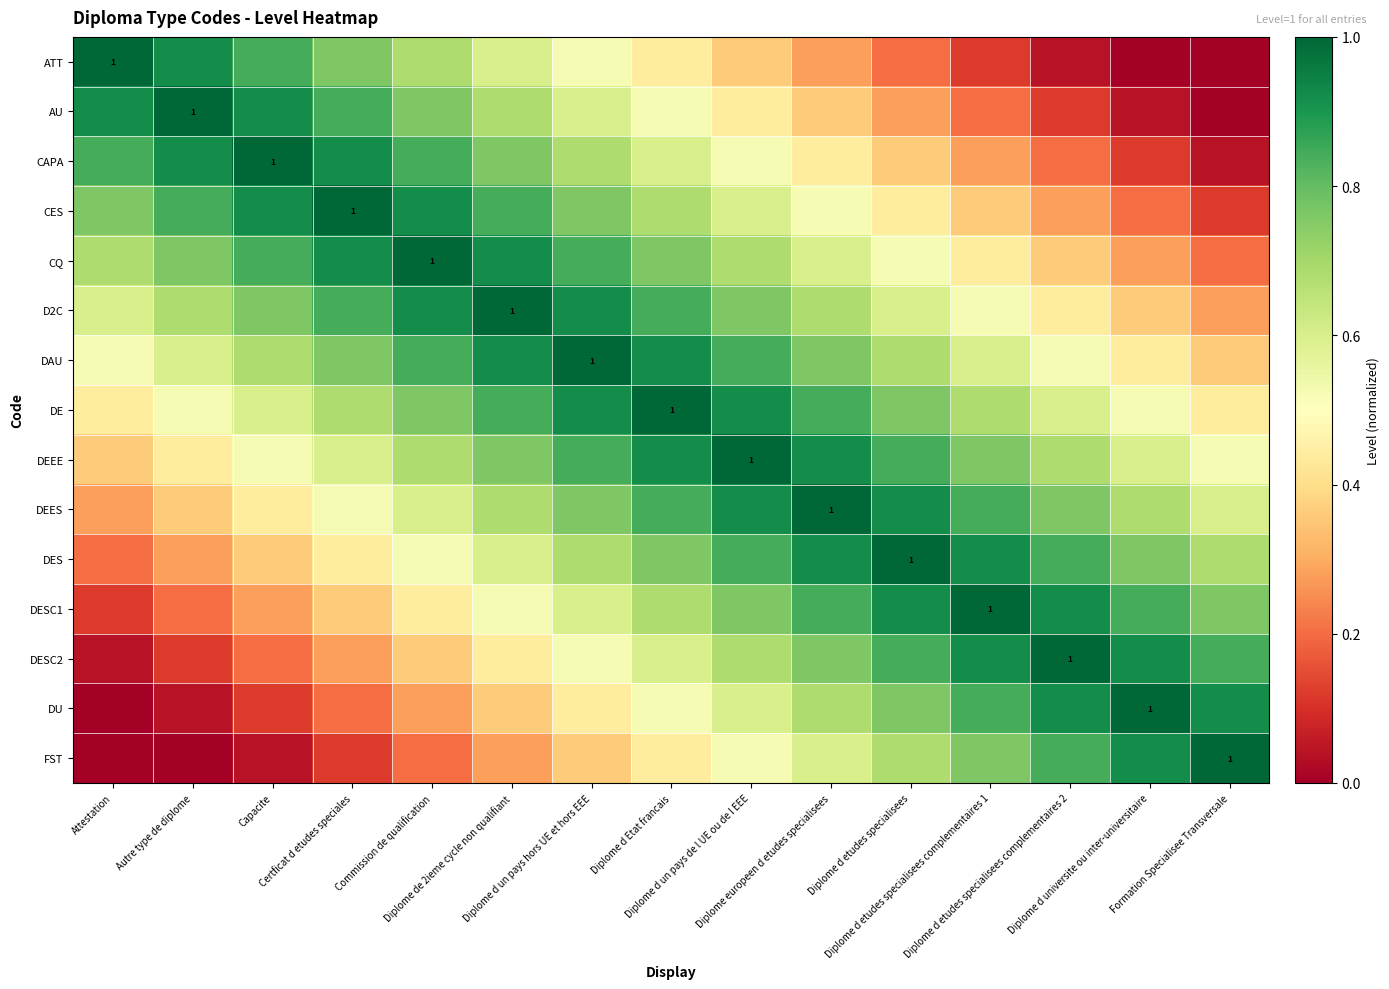

List the labels in order of DEES value, largest first.

Diplome europeen d etudes specialisees, Diplome d un pays de l UE ou de l EEE, Diplome d etudes specialisees, Diplome d Etat francais, Diplome d etudes specialisees complementaires 1, Diplome d un pays hors UE et hors EEE, Diplome d etudes specialisees complementaires 2, Diplome de 2ieme cycle non qualifiant, Diplome d universite ou inter-universitaire, Commission de qualification, Formation Specialisee Transversale, Certficat d etudes speciales, Capacite, Autre type de diplome, Attestation